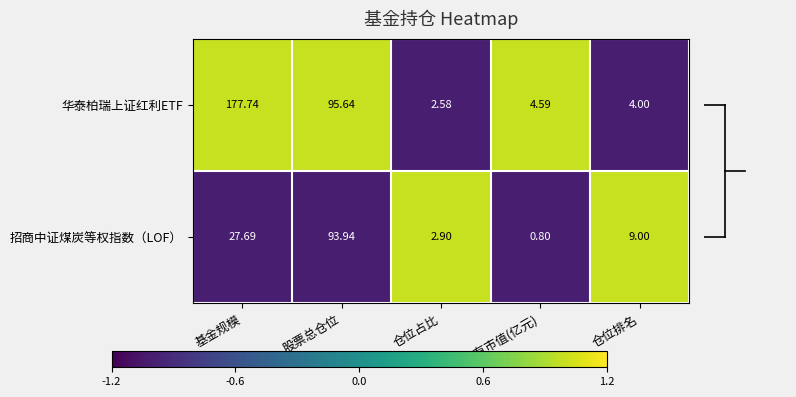

How many data points does each series have?

5